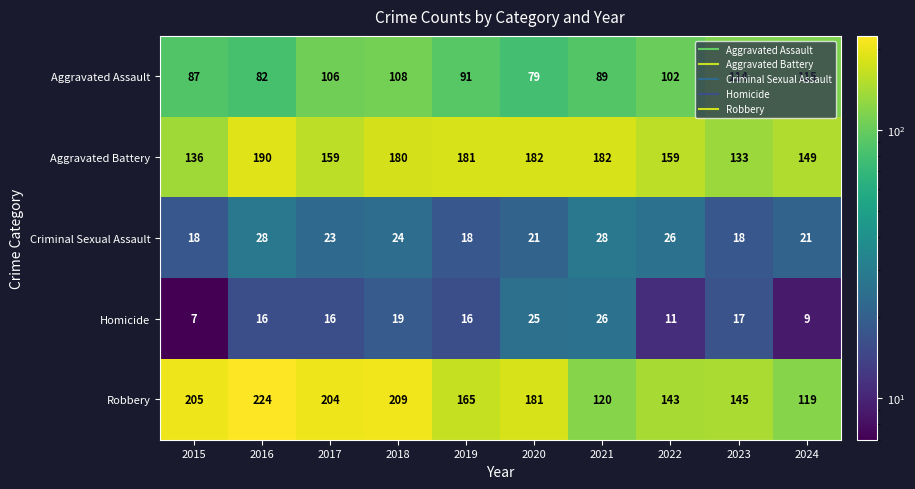

What is the difference between the highest and lowest values at 2020?

161